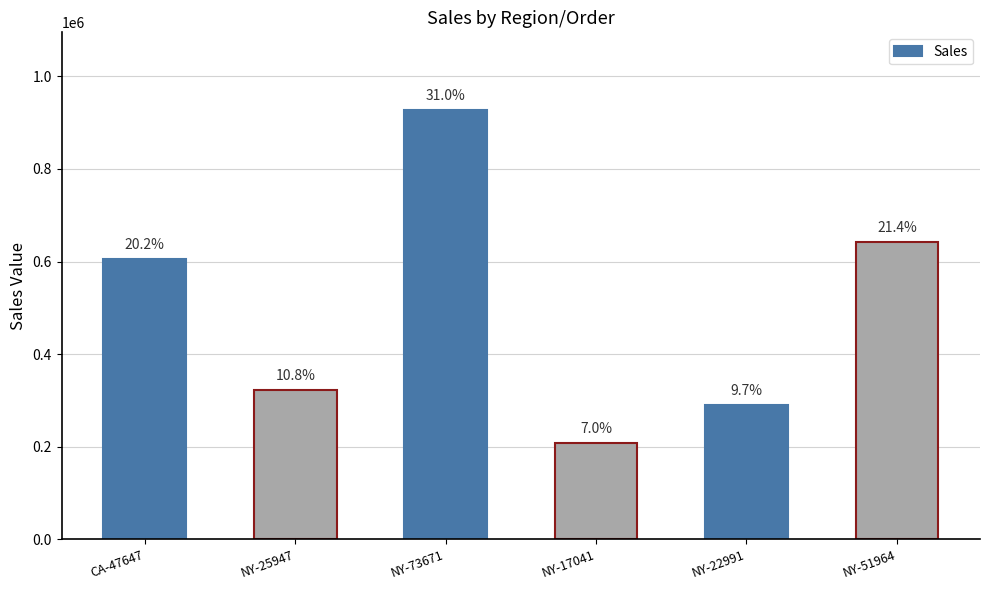

Rank the categories by value from lowest to highest.

NY-17041, NY-22991, NY-25947, CA-47647, NY-51964, NY-73671